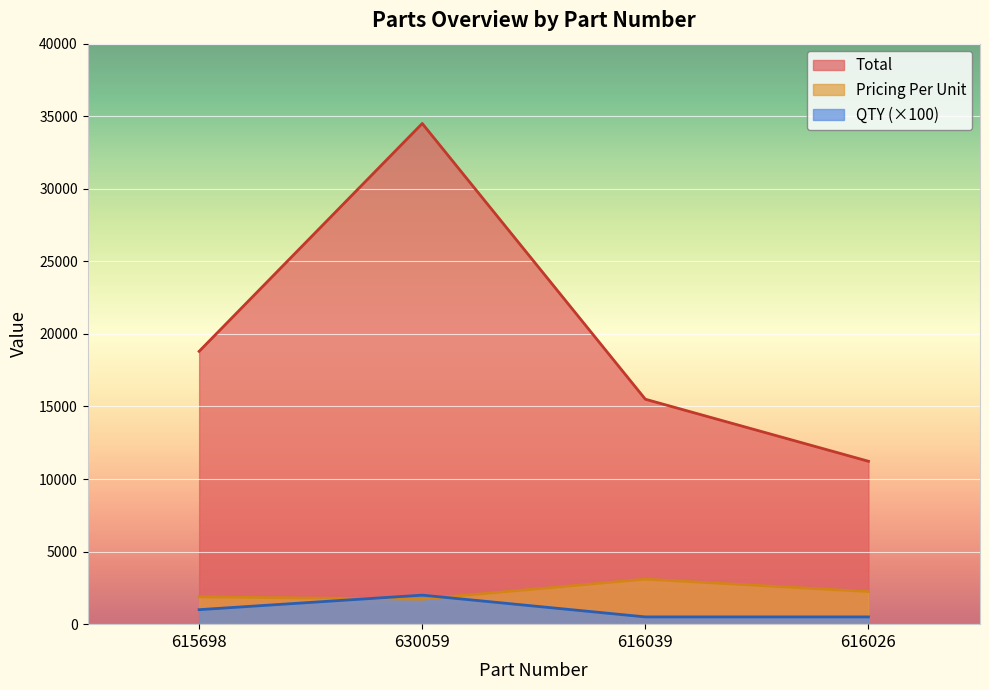

Which series has the widest spread of values?

Total